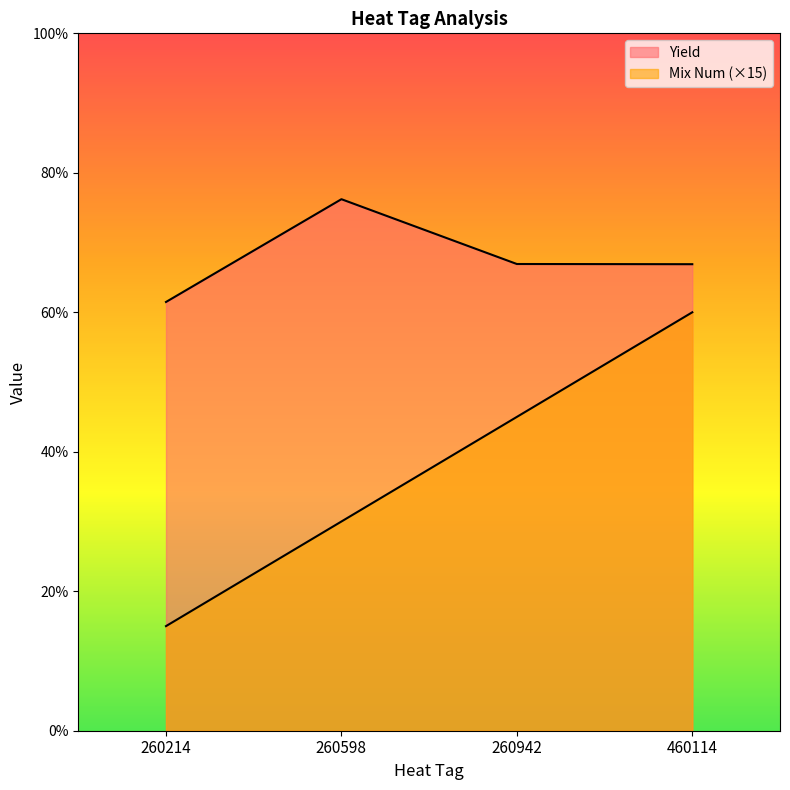

True or false: Mix Num and Yield cross at least once.

False